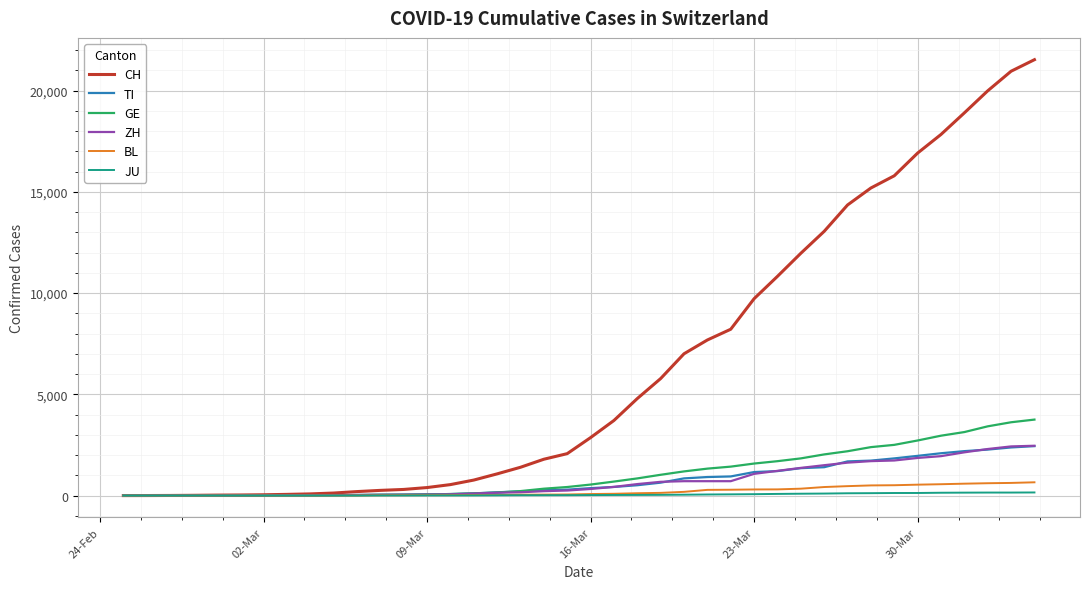

Which series has the largest range (max minus min)?

CH